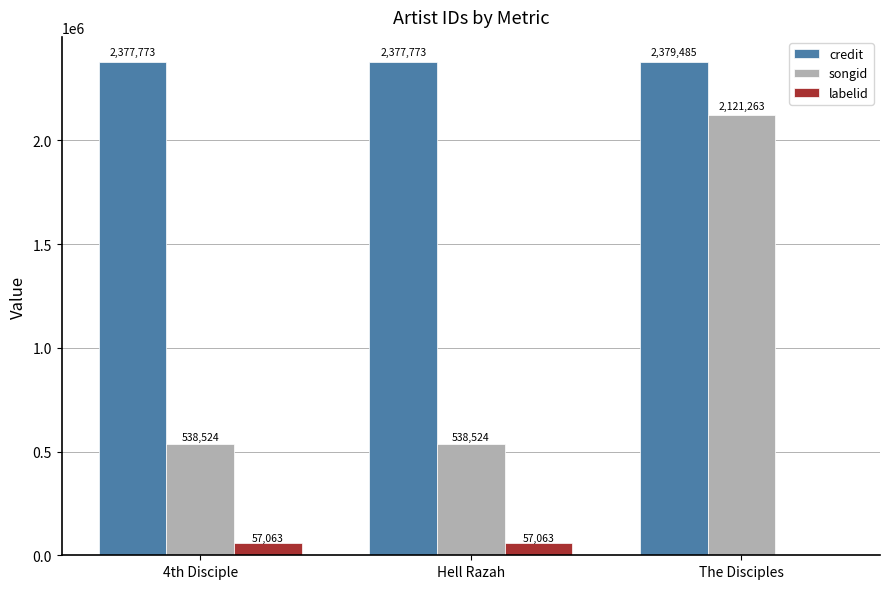

Reading left to right, list all the values displayed in this chart.

credit: 4th Disciple=2377773	Hell Razah=2377773	The Disciples=2379485
songid: 4th Disciple=538524	Hell Razah=538524	The Disciples=2121263
labelid: 4th Disciple=57063	Hell Razah=57063	The Disciples=-1